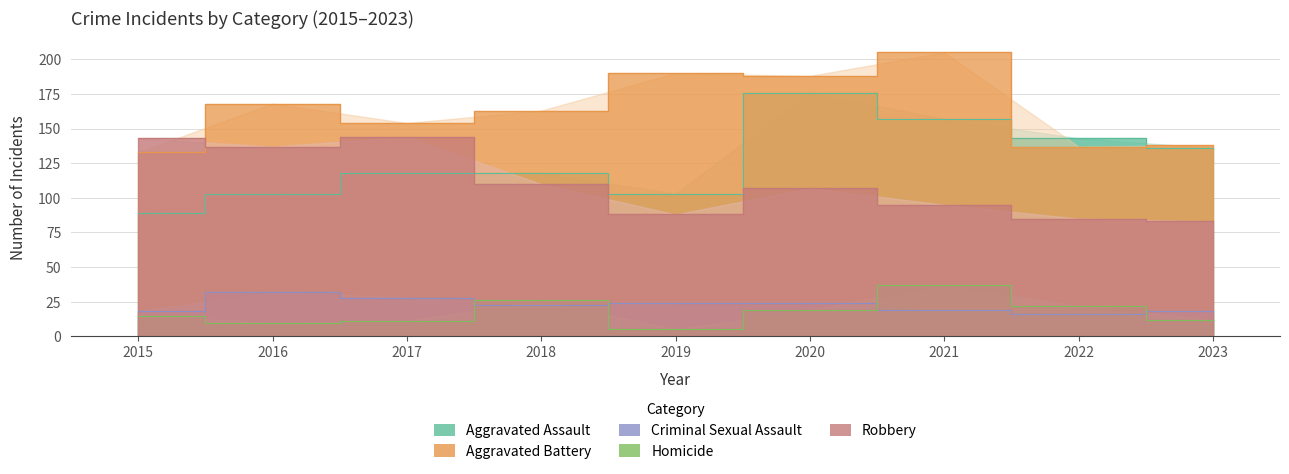

How many data points in Criminal Sexual Assault are above 23?

4